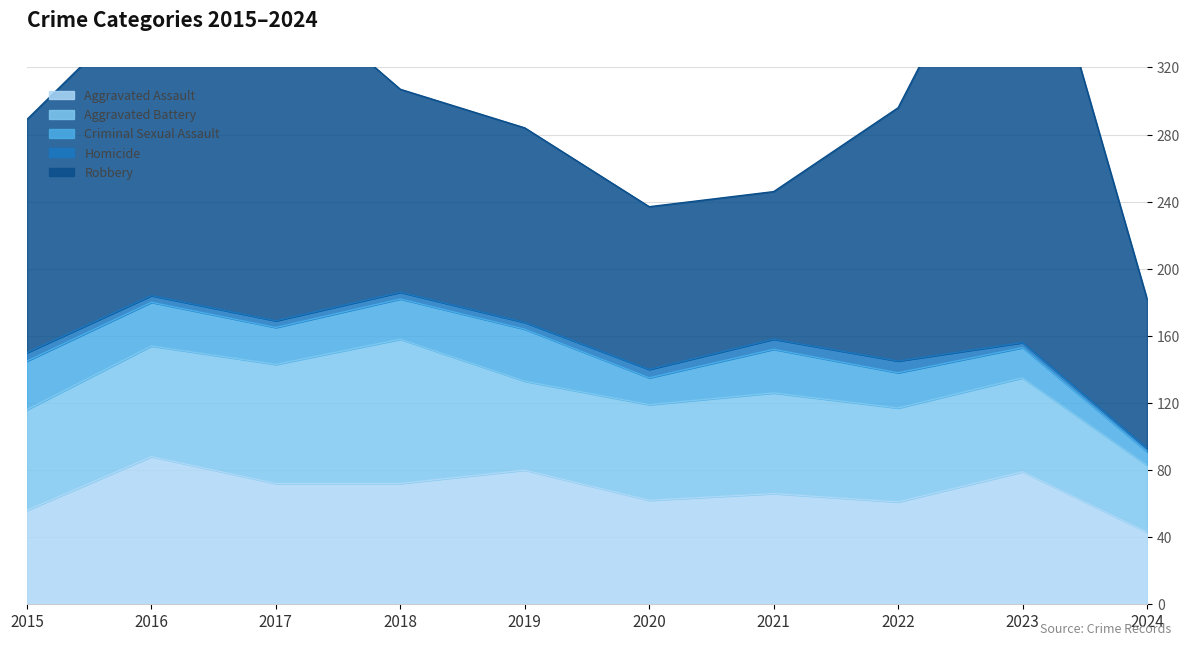

Is the value of Robbery at 2018 greater than the value of Aggravated Assault at 2018?

Yes